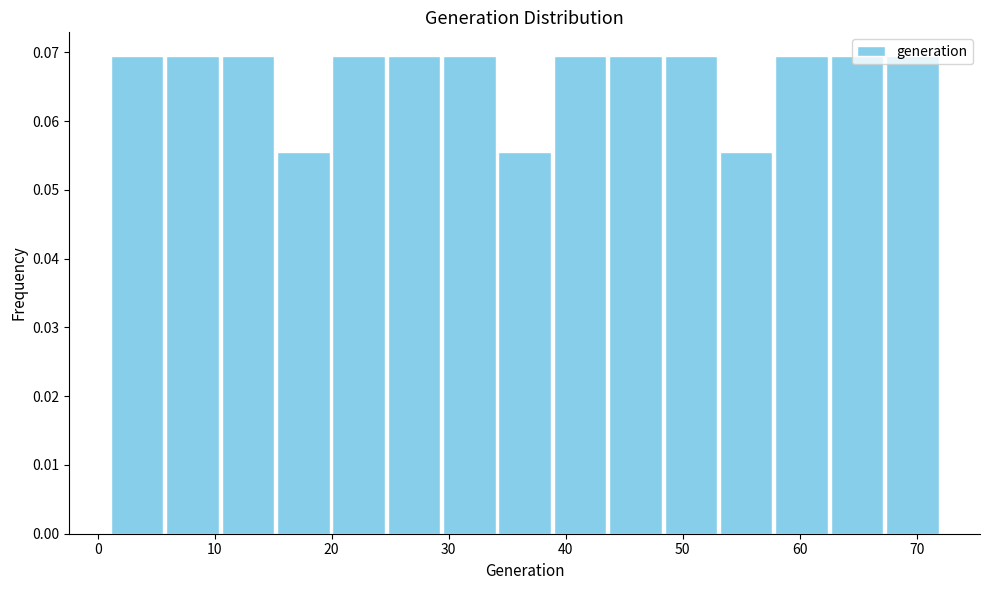

Reading left to right, list every bar in this chart as the range it spans on the x-axis followed by its height. Neither the bar edges nor the heights are printed on the chart, so give them approximately, as read against the axes.

1 to 6: 0.069
6 to 10: 0.069
10 to 15: 0.069
15 to 20: 0.056
20 to 25: 0.069
25 to 29: 0.069
29 to 34: 0.069
34 to 39: 0.056
39 to 44: 0.069
44 to 48: 0.069
48 to 53: 0.069
53 to 58: 0.056
58 to 63: 0.069
63 to 67: 0.069
67 to 72: 0.069